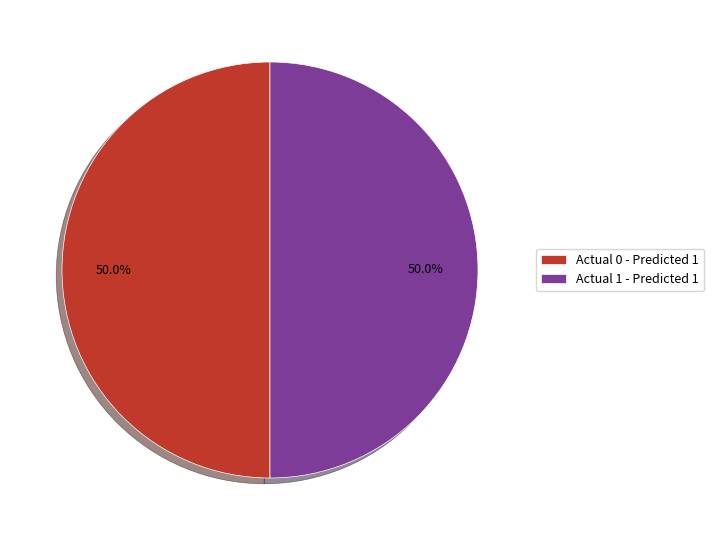

How much of the chart is everything except Actual 1 - Predicted 1?

50.0%